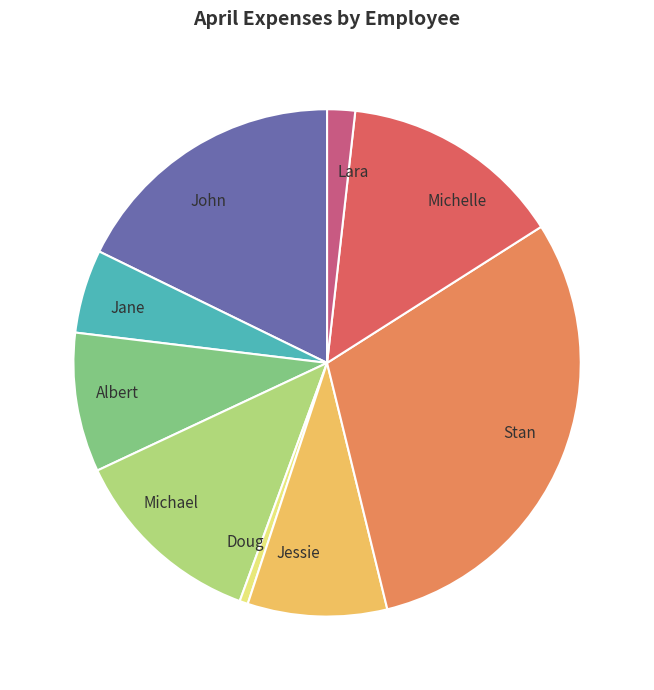

The Jane slice represents 5% of the pie. True or false?

True